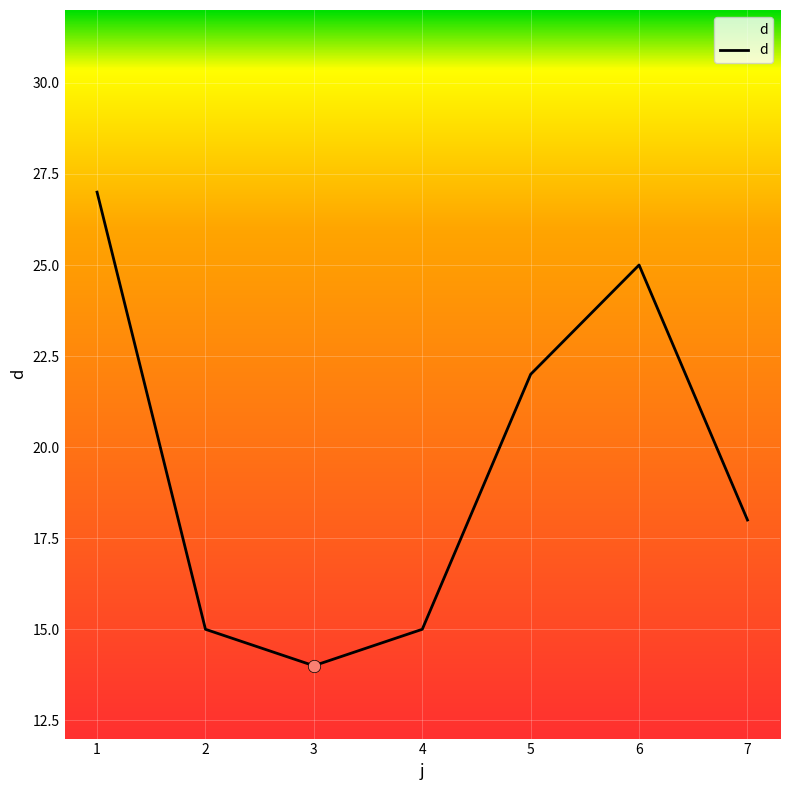

Which has a higher value, 7 or 1?

1